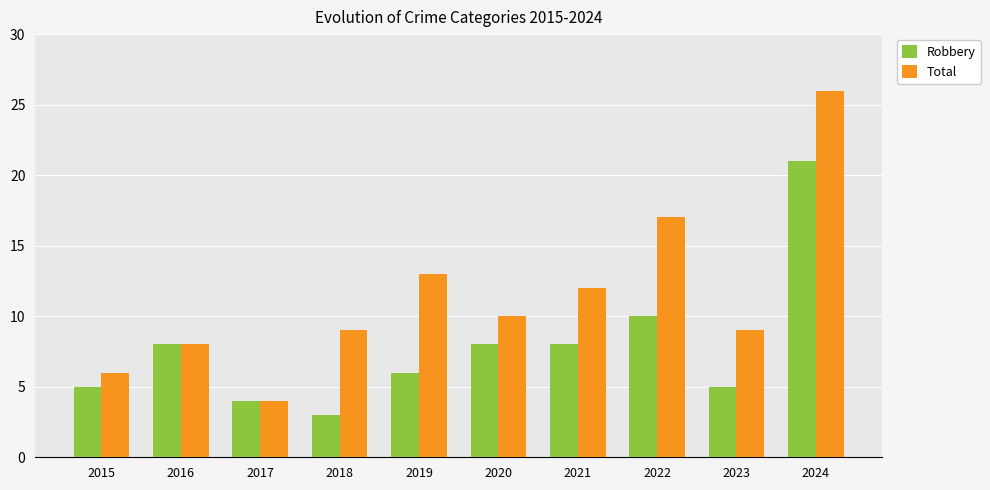

What is the difference between the Robbery values at 2023 and 2024?

16